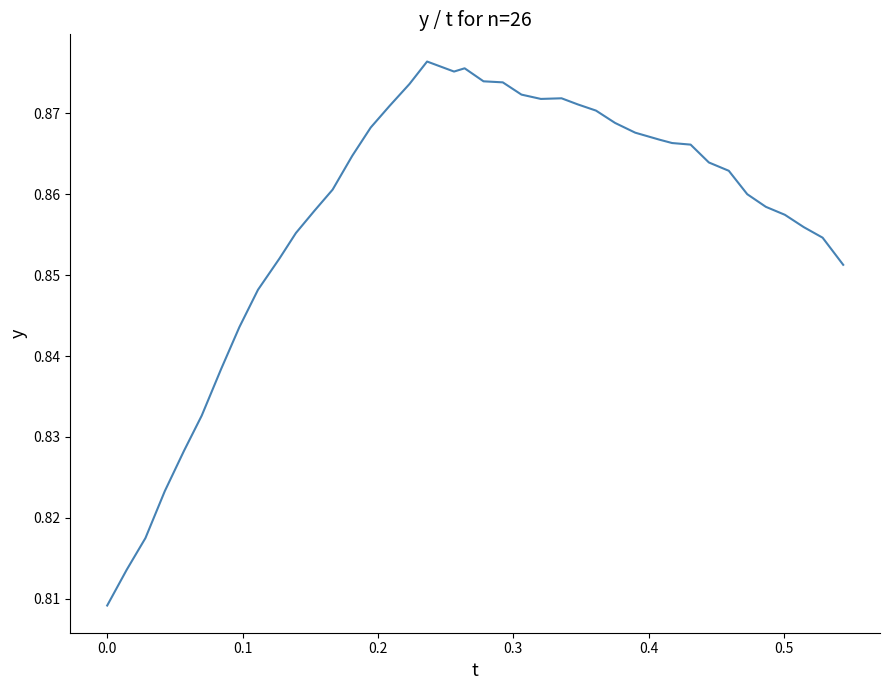

What is the value of the 23rd point from the left?

0.9